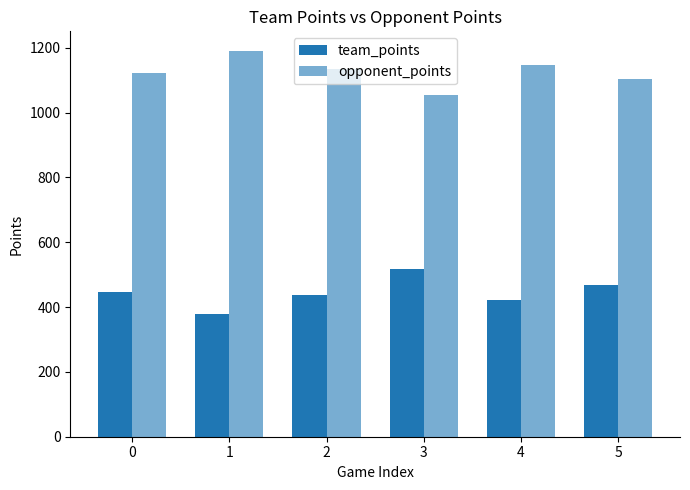

Which series changed the most between 0 and 1?

team_points